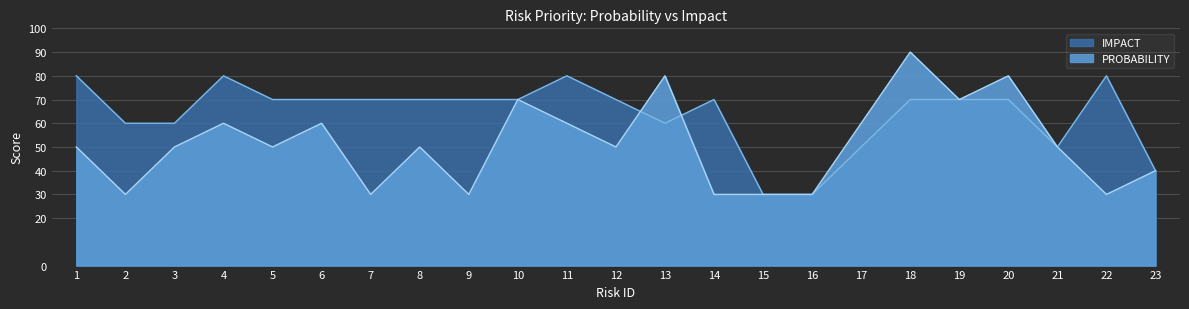

What is the average value of the IMPACT series?

64